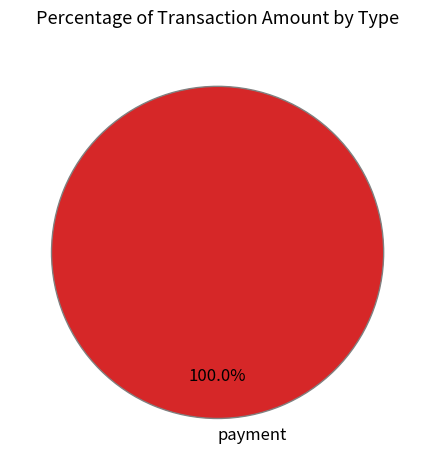

Rank the categories by value from highest to lowest.

payment